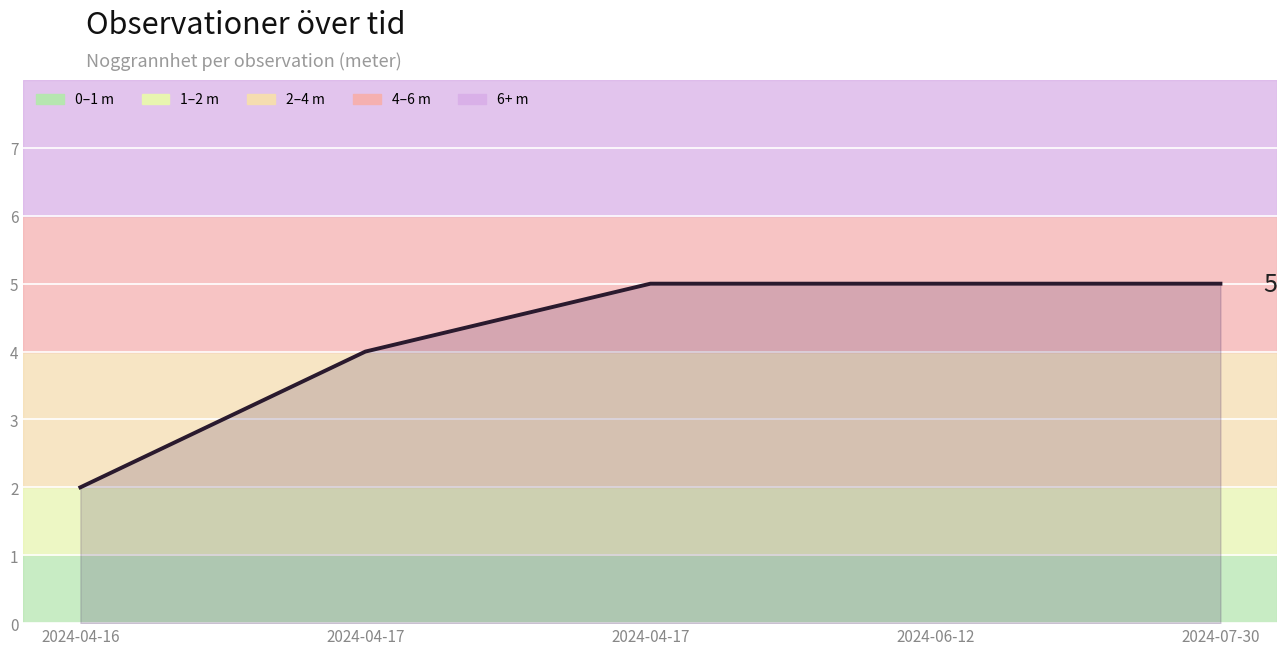

What is the difference between the values at 2024-07-30 and 2024-04-17?

1